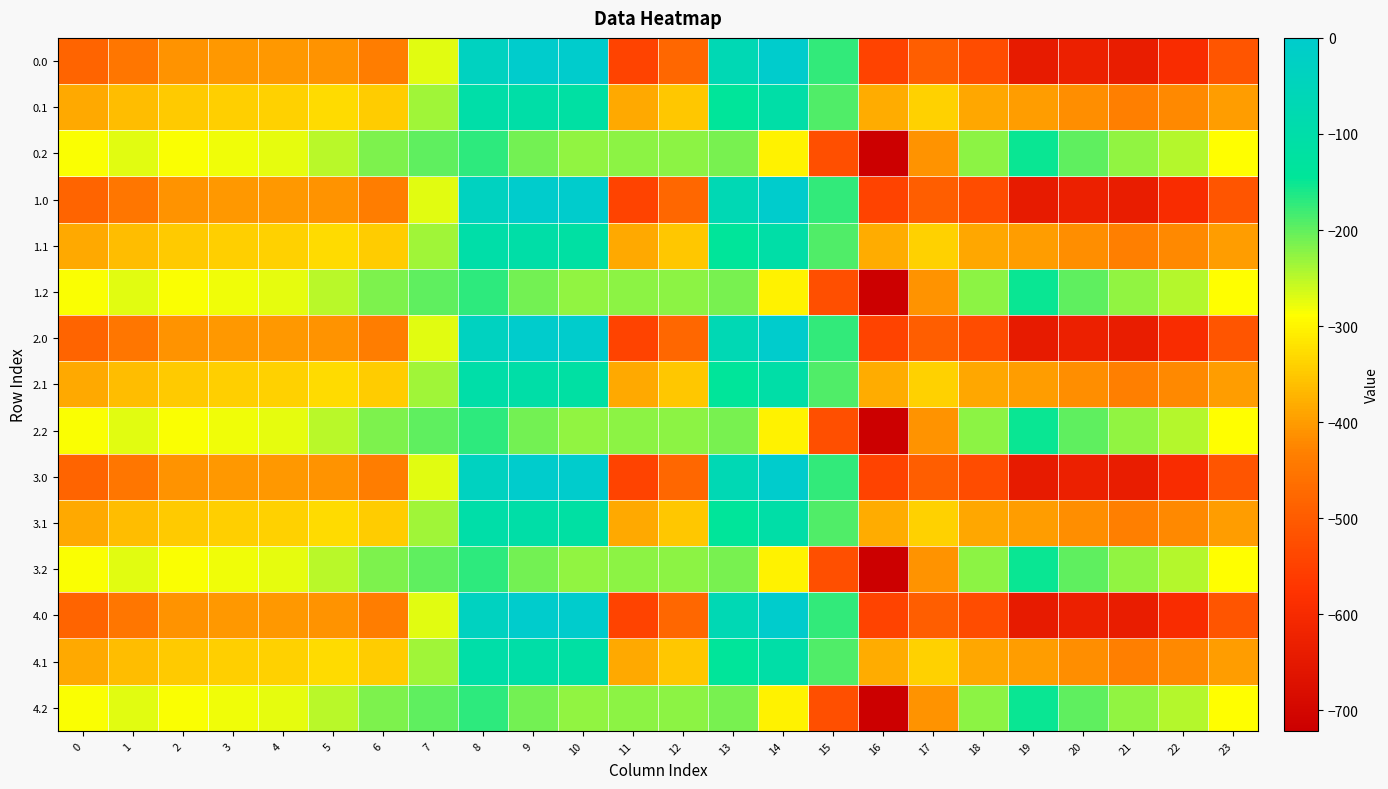

At which category does the chart reach its minimum across all series?

16